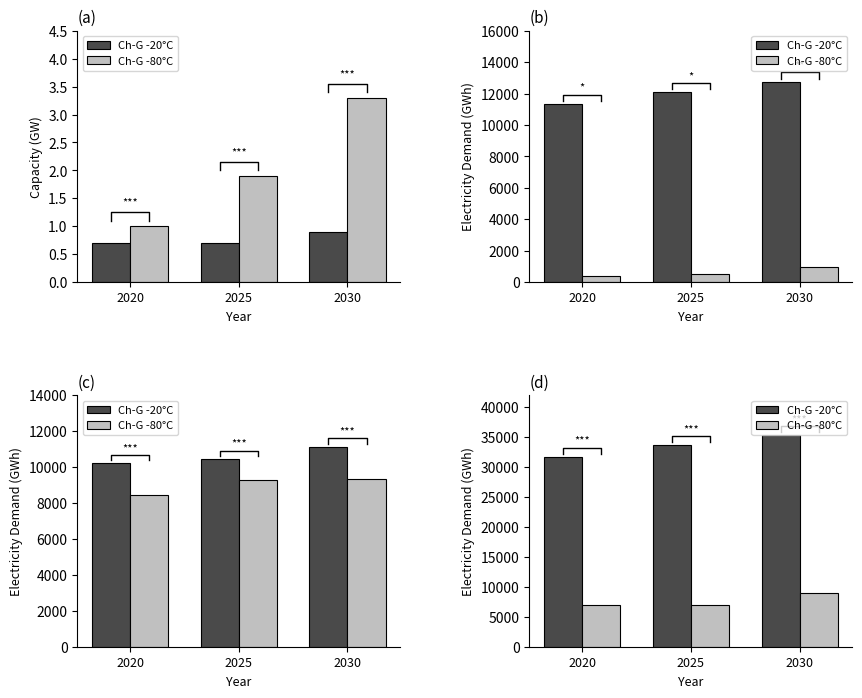

Which series has the largest total across all categories?

Ch-G -20°C